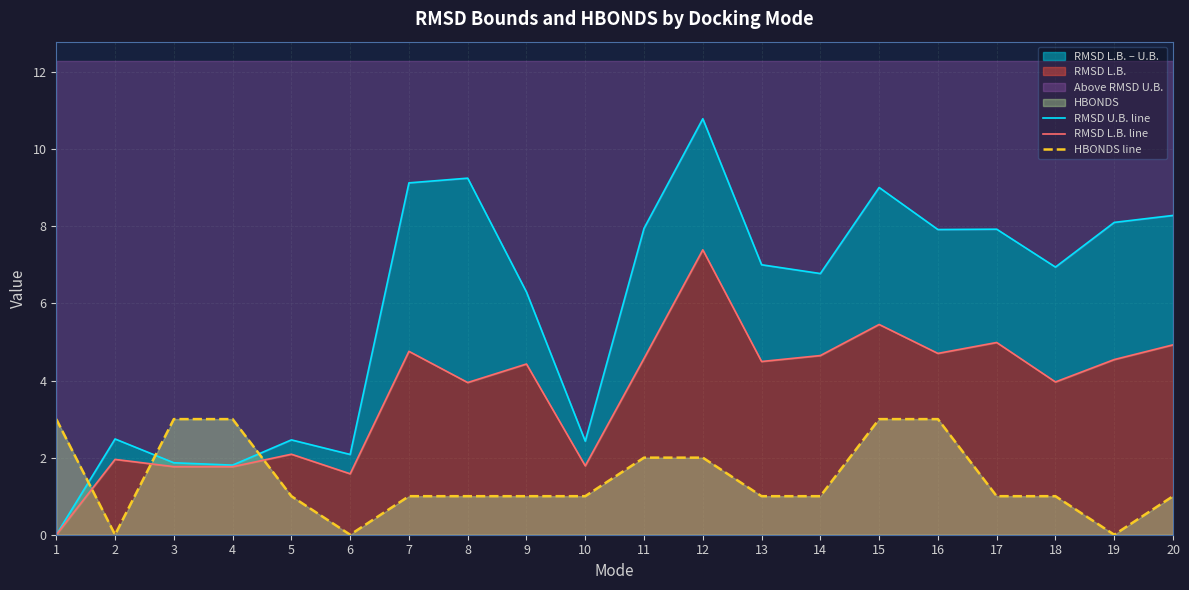

How many lines are shown in the chart?

3